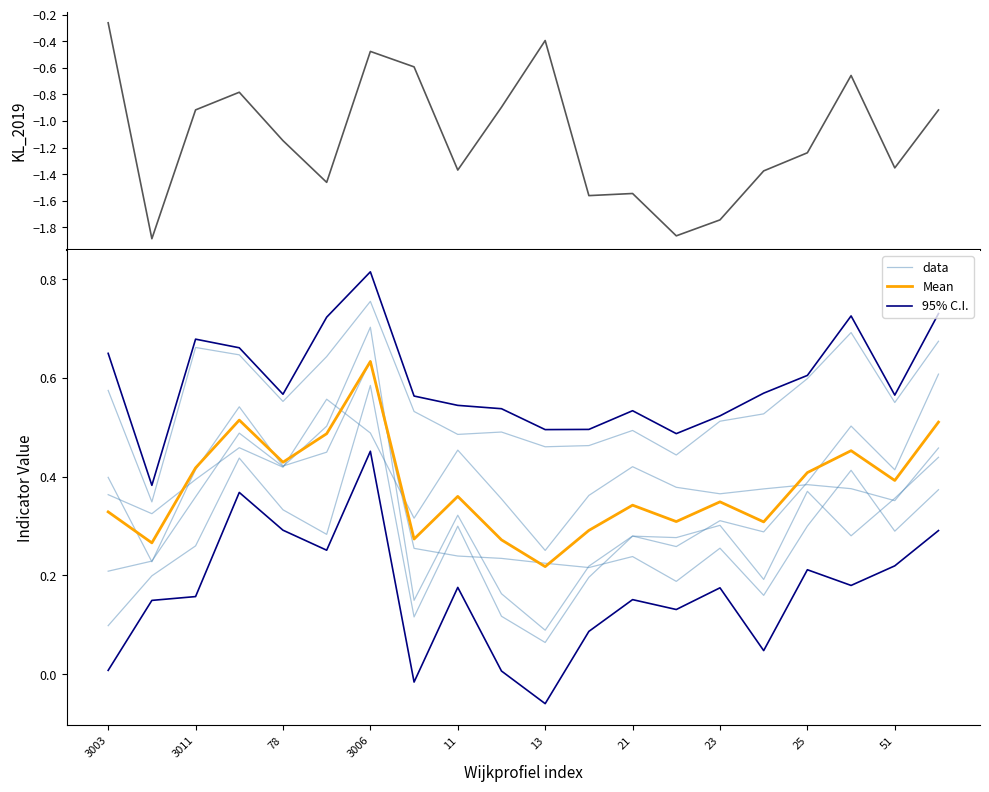

Rank the series by their maximum value, from highest to lowest.

95% C.I., data, Mean, KL_2019